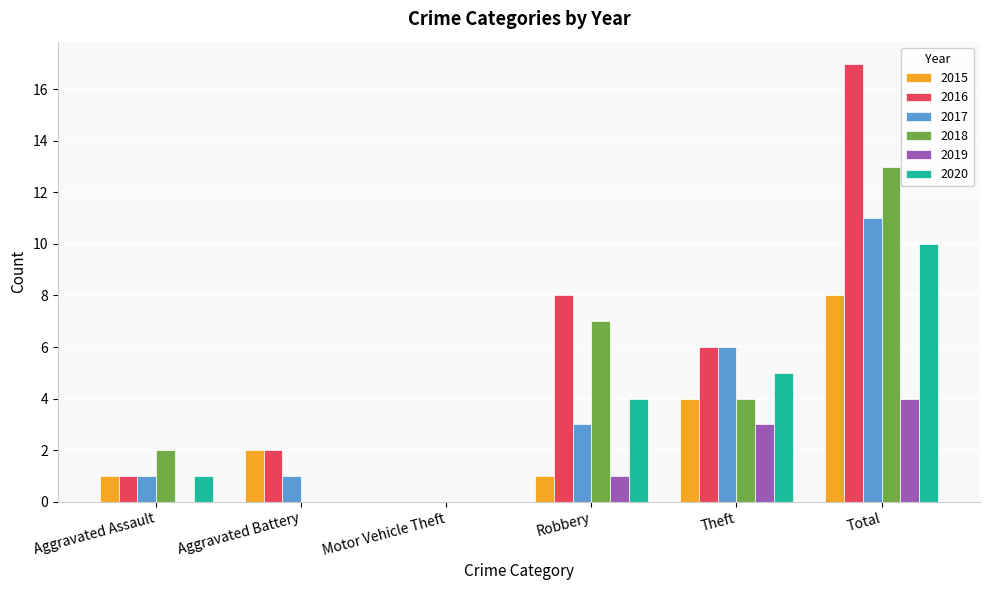

What is the total value across all series at Robbery?

24